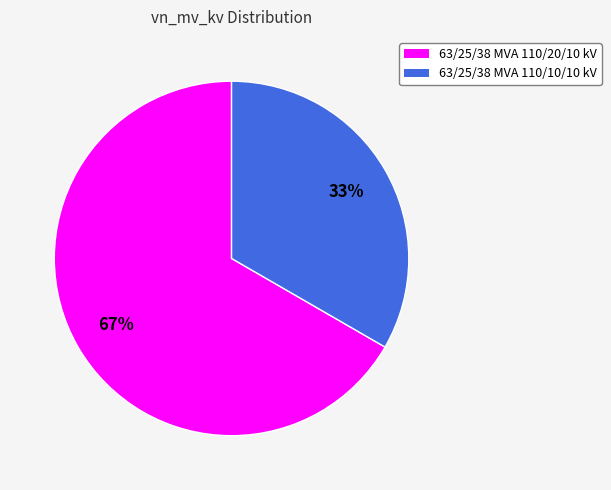

Combined, do 63/25/38 MVA 110/20/10 kV and 63/25/38 MVA 110/10/10 kV account for over 50%?

Yes